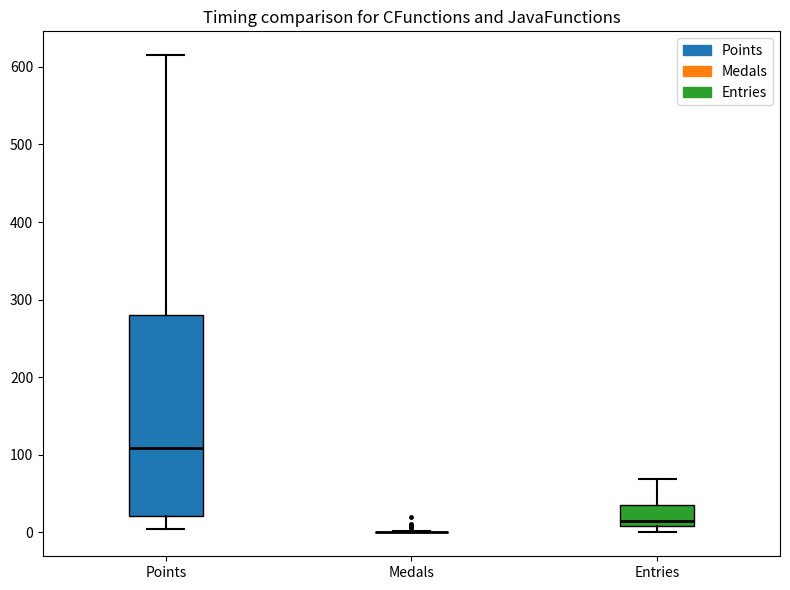

Reading left to right, read every box against the y-axis: the position of its median line, the range the box covers, and the ends of its whiskers. The values are not printed on the chart, so give them approximately, as read against the axis.

Points: median 110, box 20 to 280, whiskers 10 to 620
Medals: box collapsed to a line at 0, whiskers 0 to 0
Entries: median 20, box 10 to 40, whiskers 0 to 70